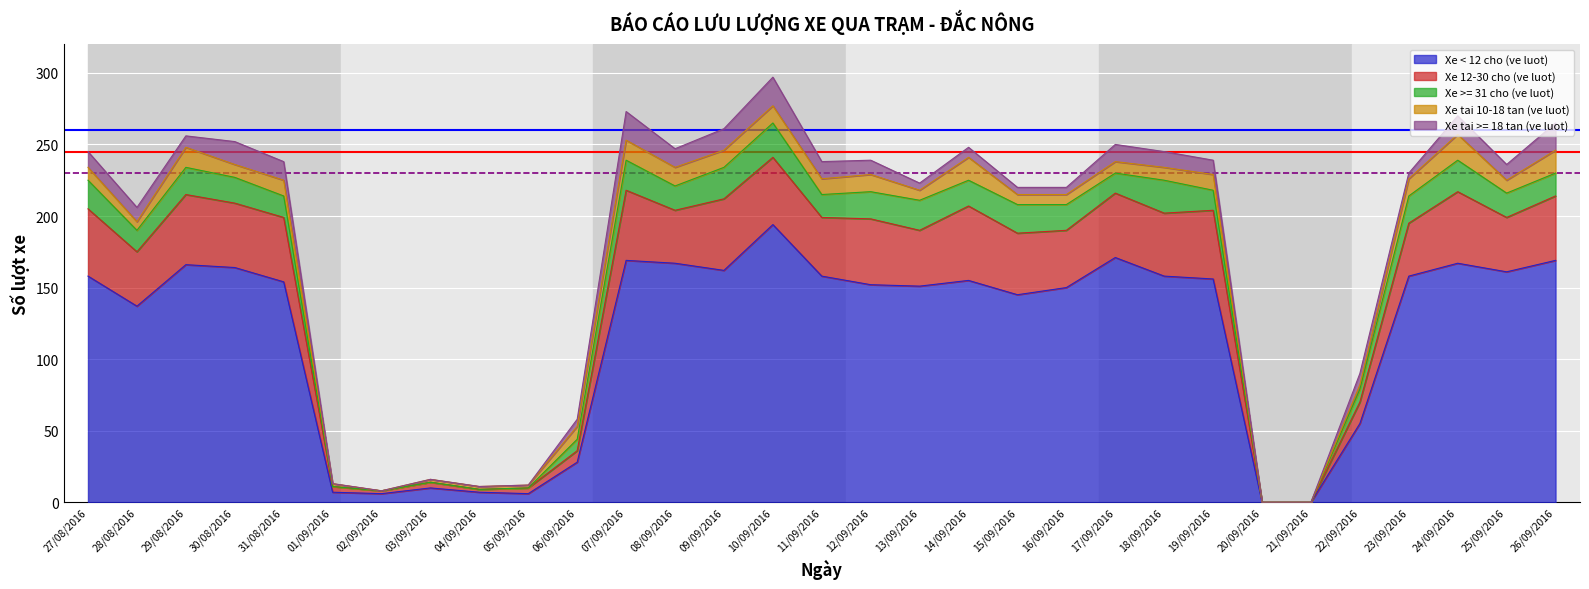

What is the label of the 10th point from the left?

05/09/2016